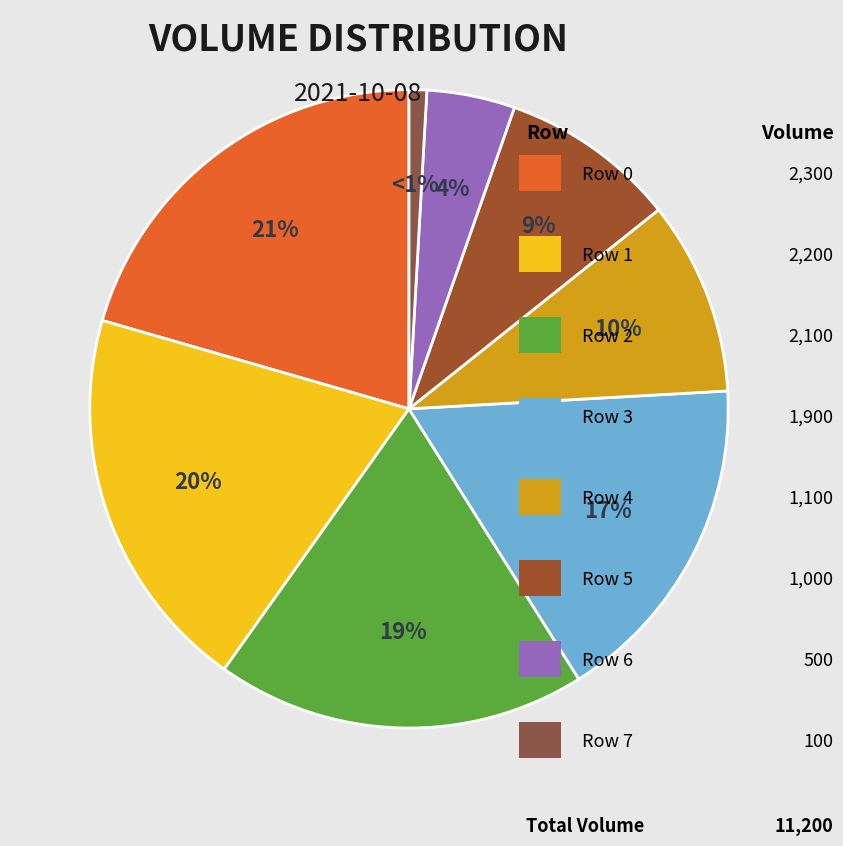

Count the number of slices in the pie.

8